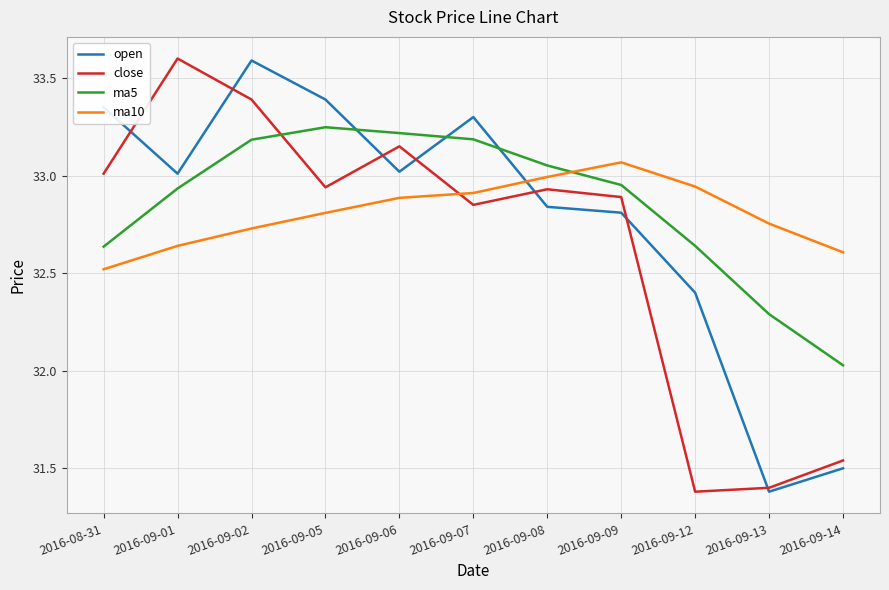

What position from the right is 2016-09-01?

10